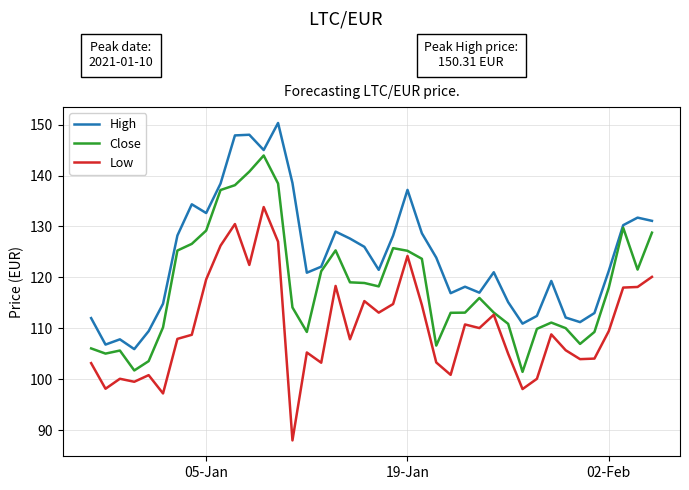

True or false: Low and High intersect in this chart.

False